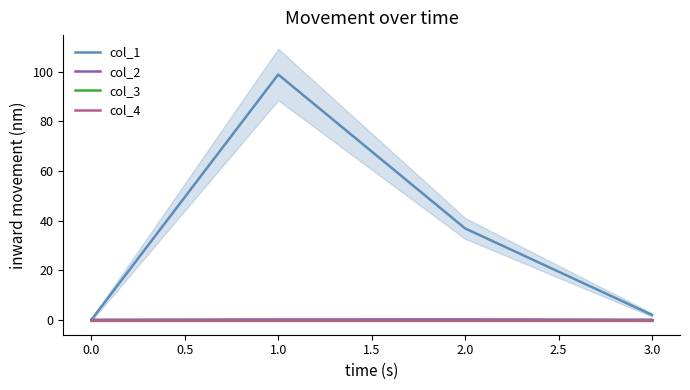

Reading left to right, transcribe all the data shown in this chart.

col_1: 0.0	98.9	36.9	2.0
col_2: 0.0	0.1	0.2	0.0
col_3: 0.0	0.0	0.0	0.0
col_4: 0.0	0.0	0.0	0.0